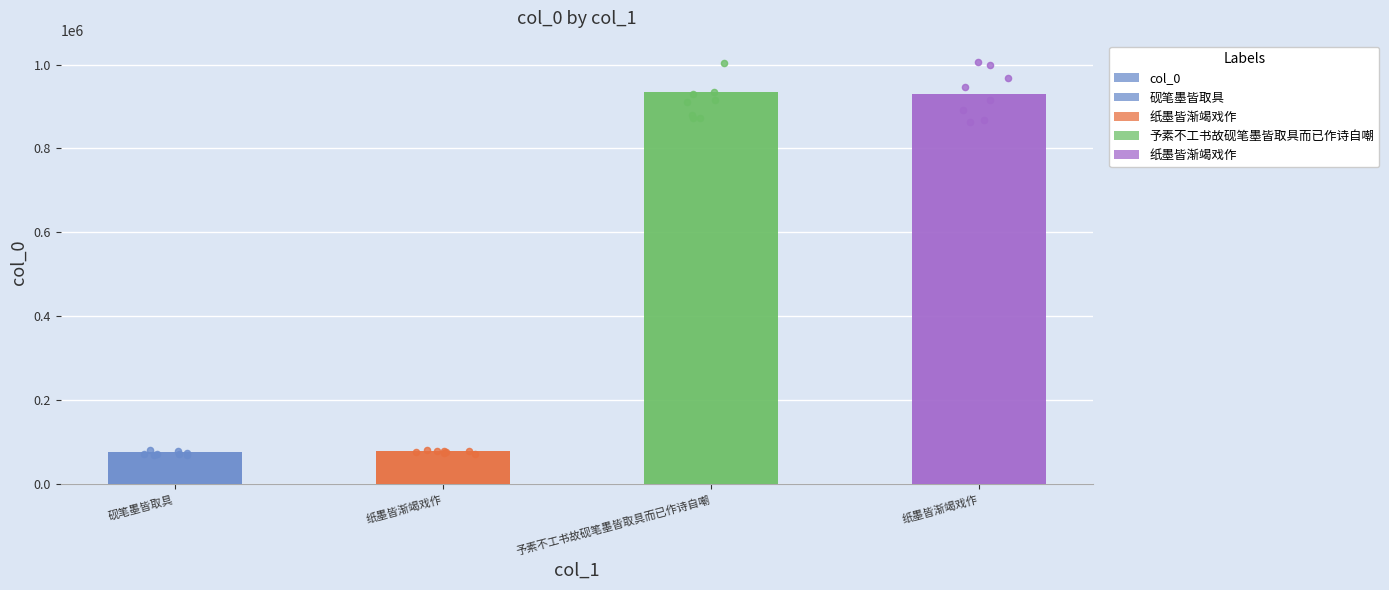

Which has a higher value, 纸墨皆渐竭戏作 or 纸墨皆渐竭戏作?

纸墨皆渐竭戏作